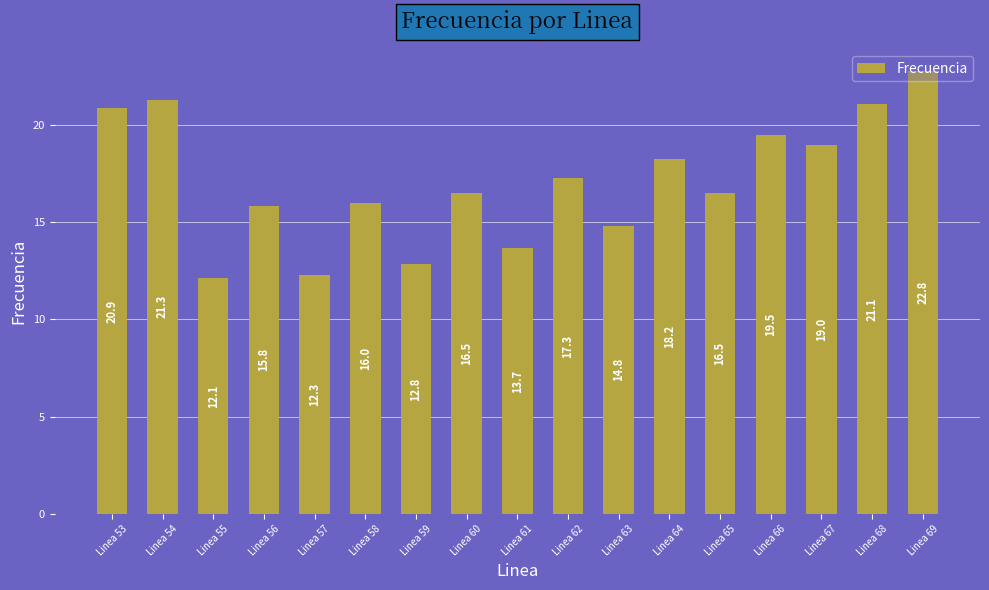

What is the change in value from Linea 58 to Linea 66?

+3.5